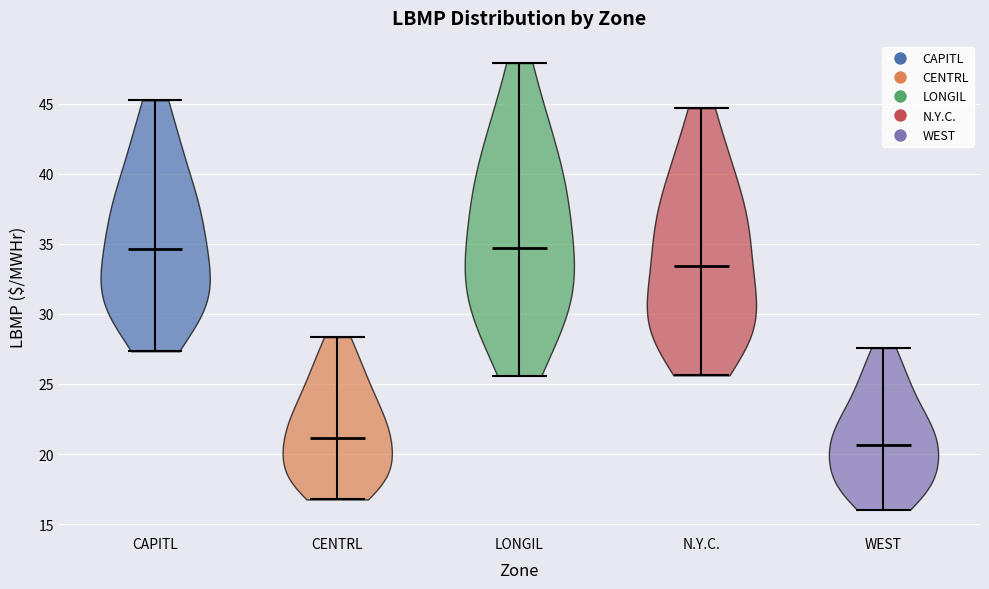

Reading left to right, read every violin against the y-axis: where its median line is, and the lowest and highest points it reaches. The values are not printed on the chart, so give them approximately, as read against the axis.

CAPITL: median line 34.5, lowest point 27.5, highest point 45.0
CENTRL: median line 21.0, lowest point 17.0, highest point 28.5
LONGIL: median line 34.5, lowest point 25.5, highest point 48.0
N.Y.C.: median line 33.5, lowest point 25.5, highest point 44.5
WEST: median line 20.5, lowest point 16.0, highest point 27.5